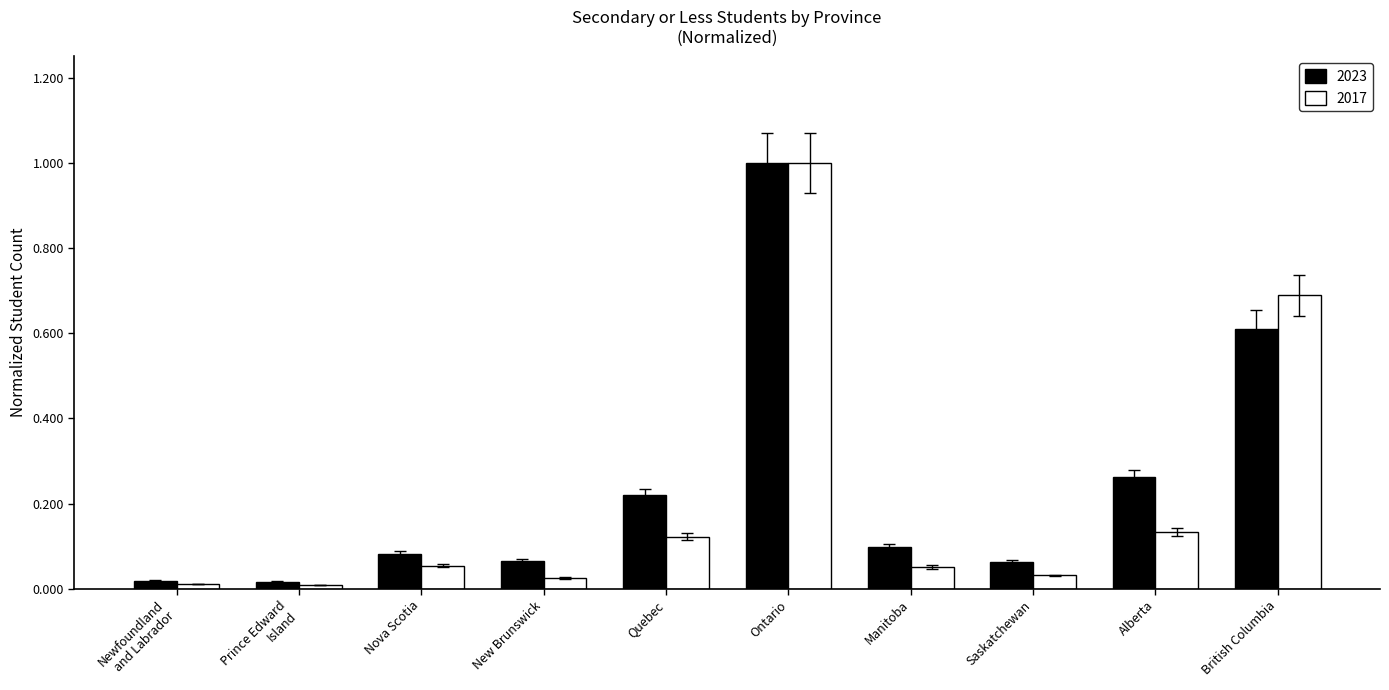

Is the value of 2017 at Ontario greater than the value of 2023 at New Brunswick?

Yes